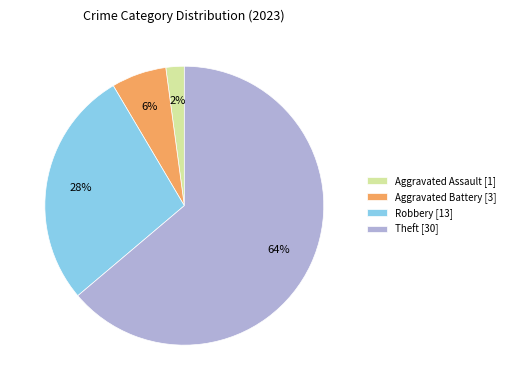

Is it true that Aggravated Battery [3] is 1% of the pie?

False